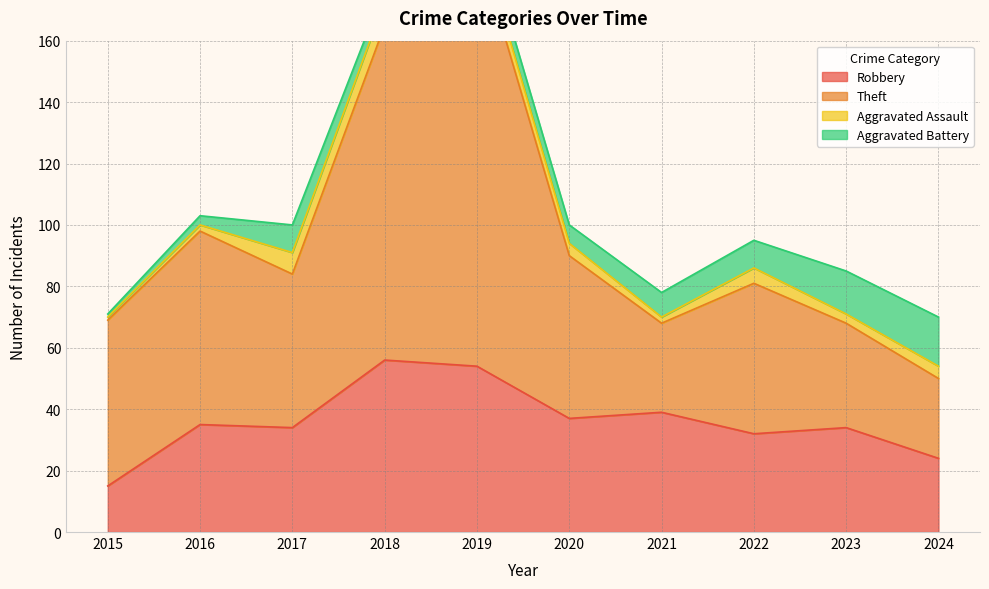

The value of Robbery at 2016 is 35. True or false?

True